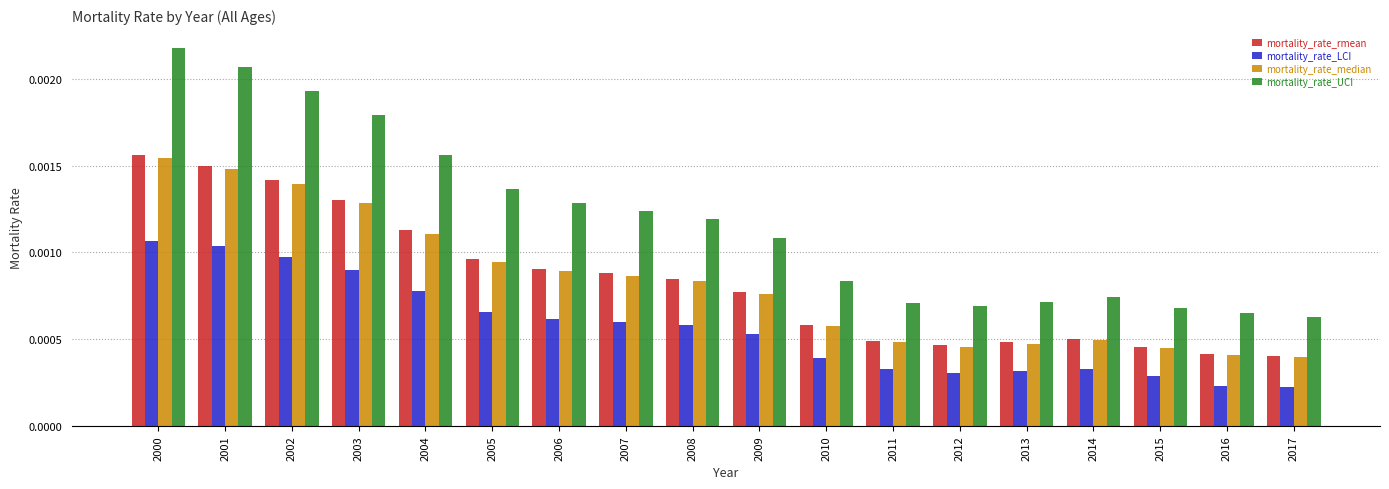

At which category is the sum across all series the highest?

2000